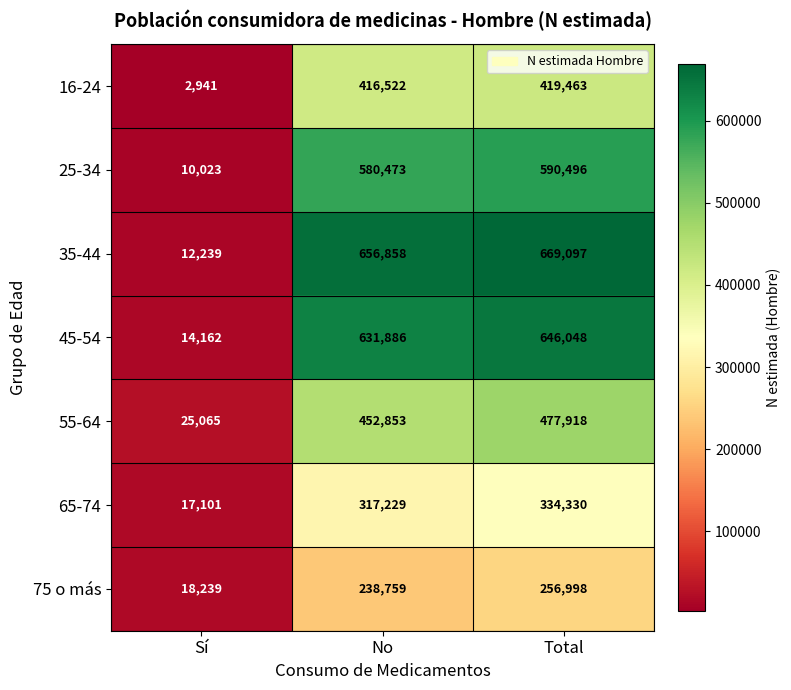

What is the sum of all 65-74 values?

668660